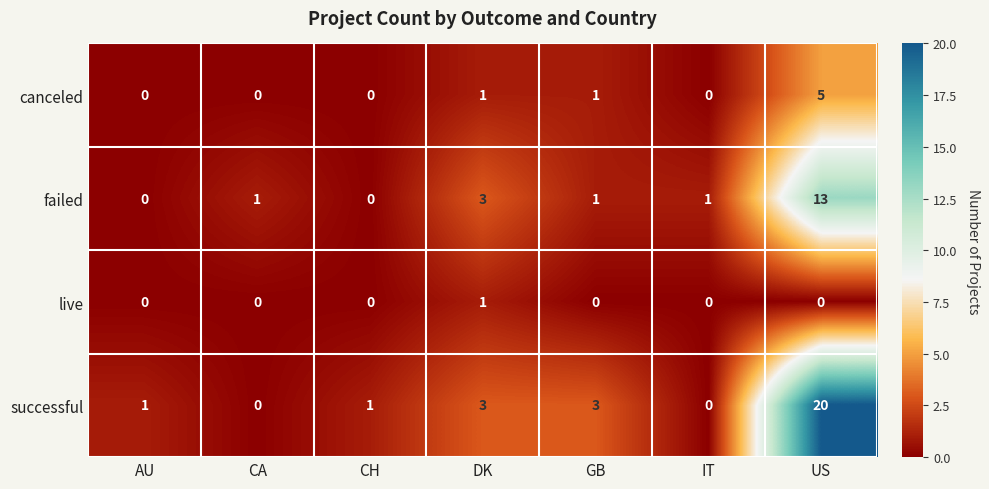

Which label corresponds to the largest value in the chart?

US